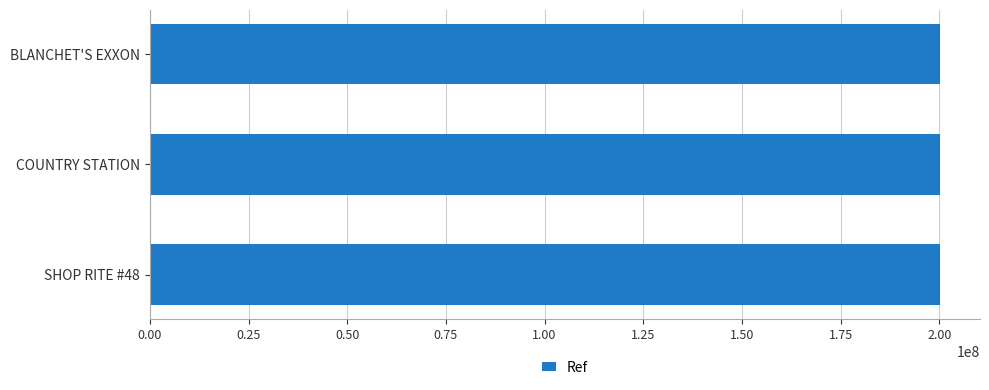

Approximately how many times larger is the value at BLANCHET'S EXXON compared to SHOP RITE #48?

1.0